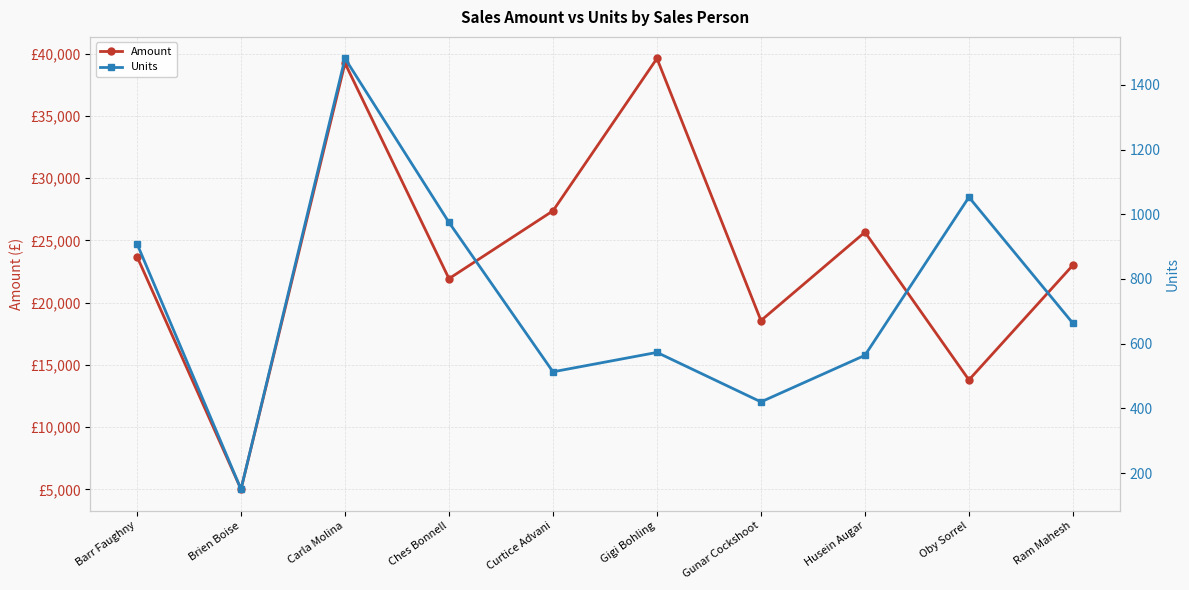

How many interior local peaks does the Amount series have?

3